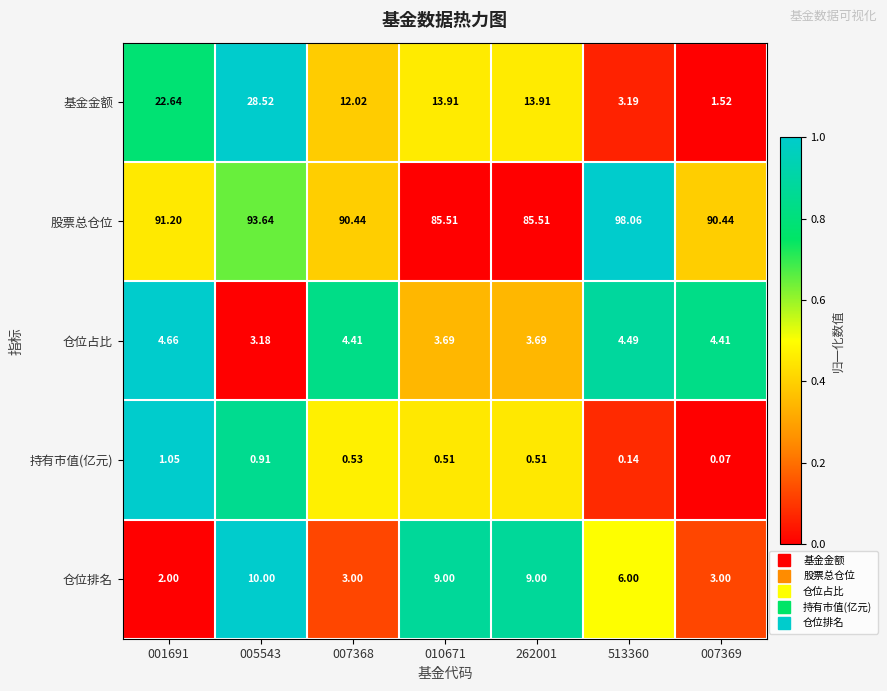

Which series changed the most between 513360 and 007369?

股票总仓位